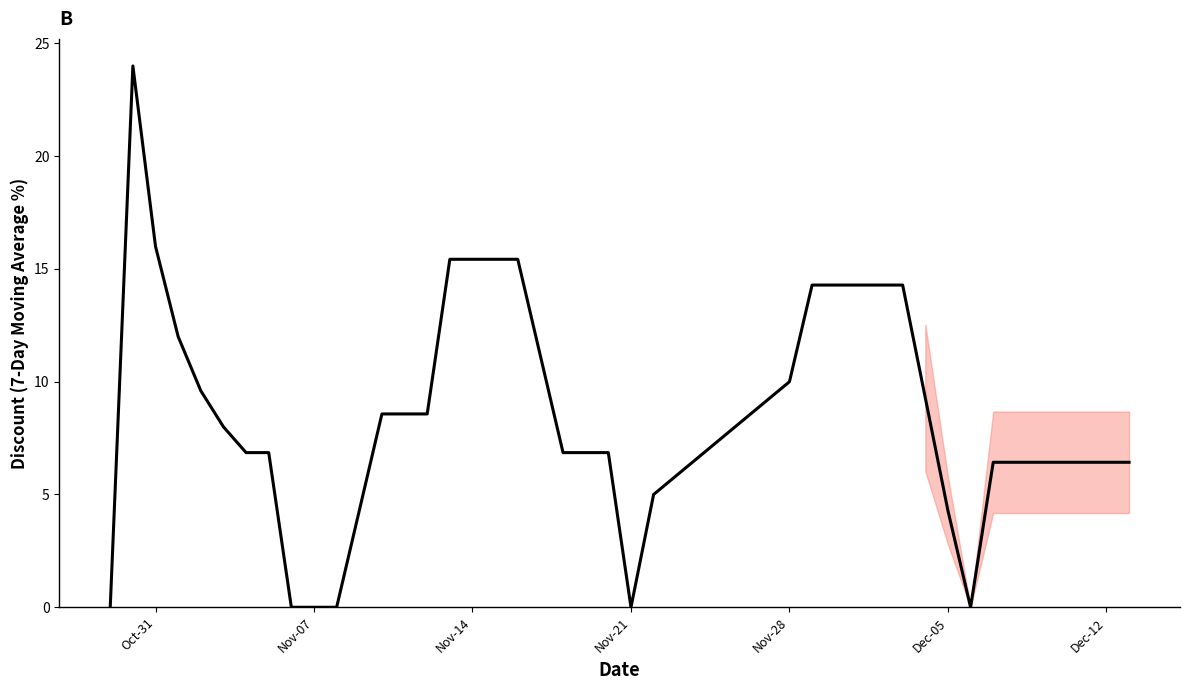

What is the maximum value shown in the chart?

24.0